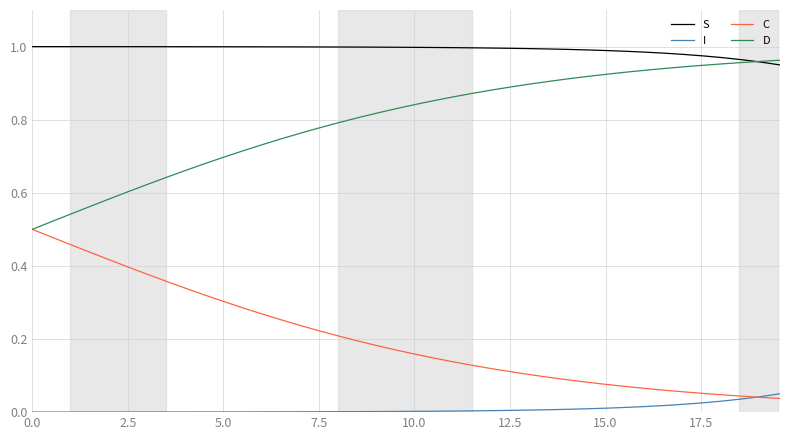

True or false: S and C intersect in this chart.

False